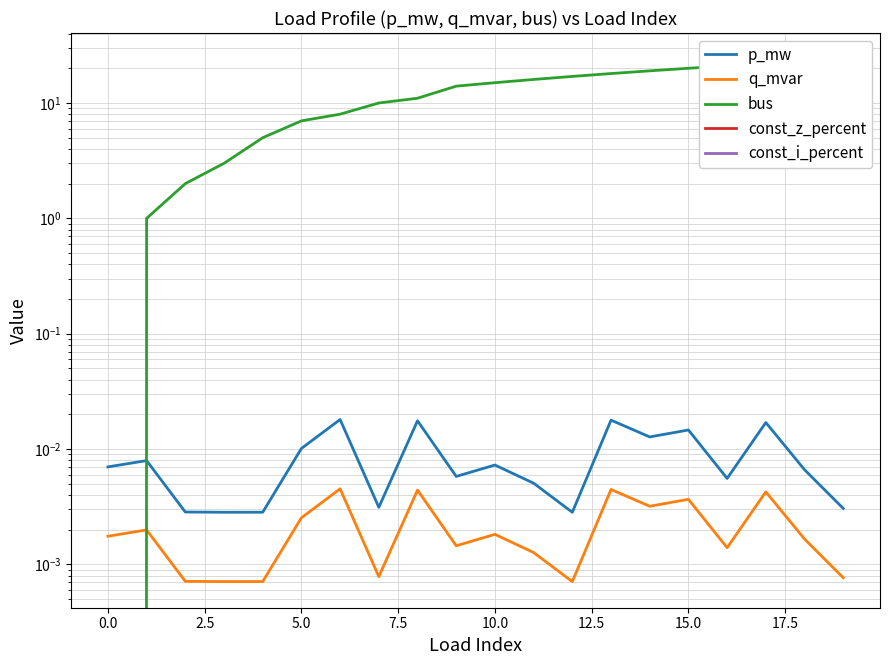

At 17.5, list the series in order from largest to smallest.

bus, p_mw, q_mvar, const_z_percent, const_i_percent